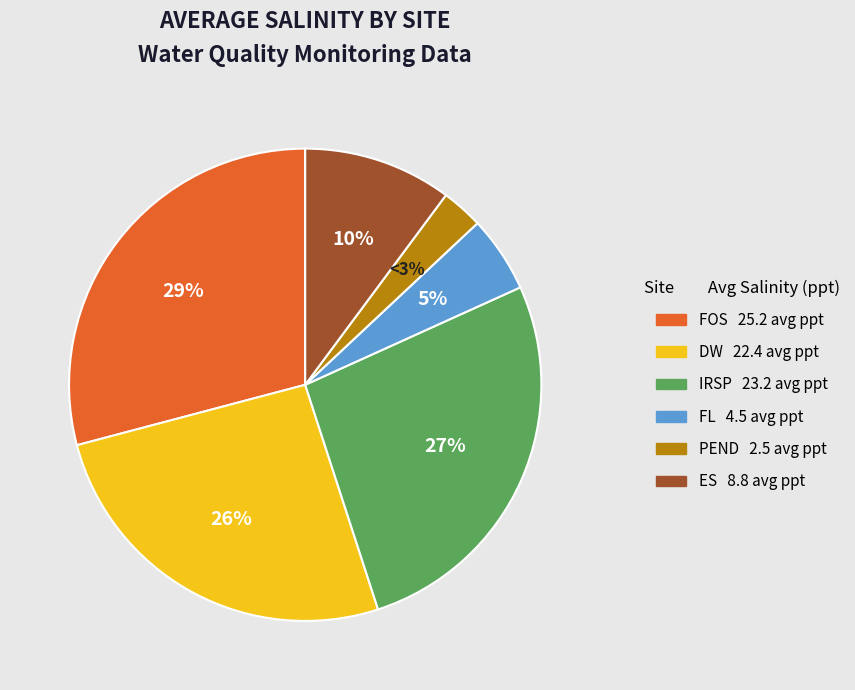

Does any single category account for the majority?

No